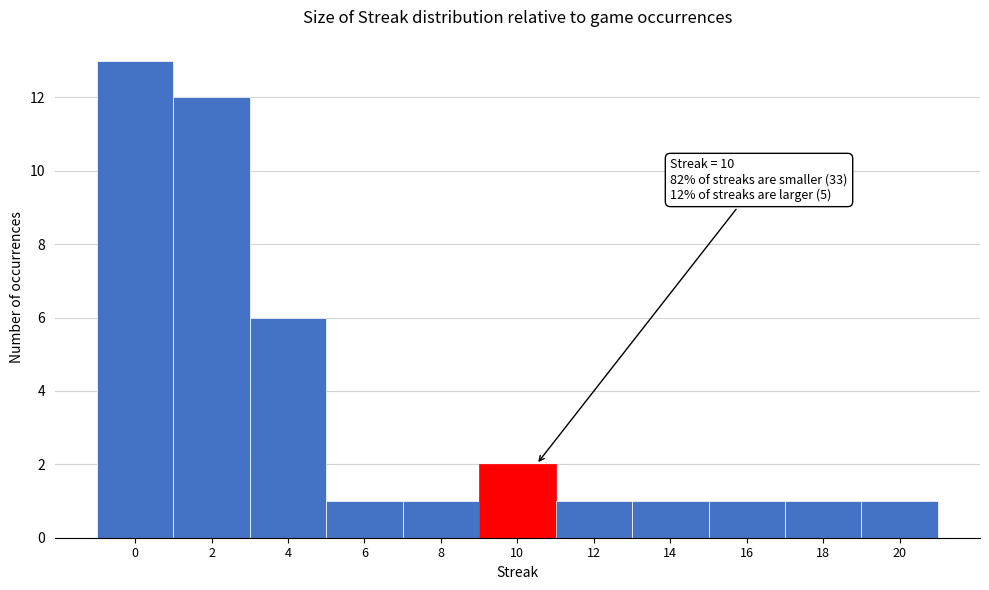

Which range on the x-axis has the tallest bar?

-1 to 1